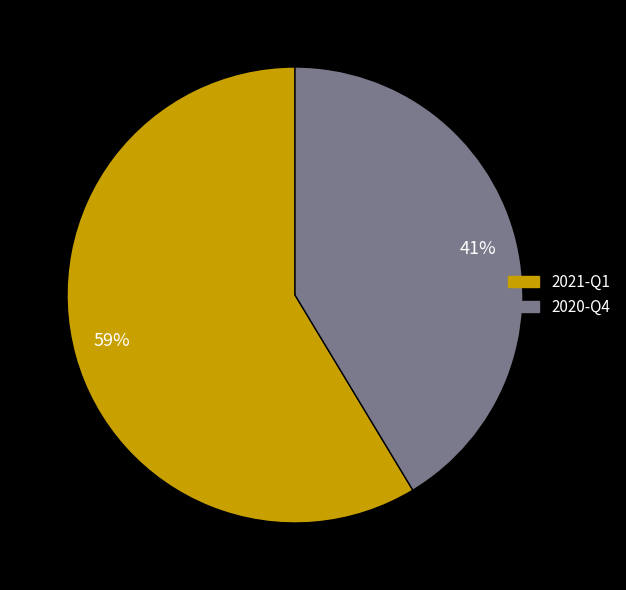

Does any single category account for the majority?

Yes